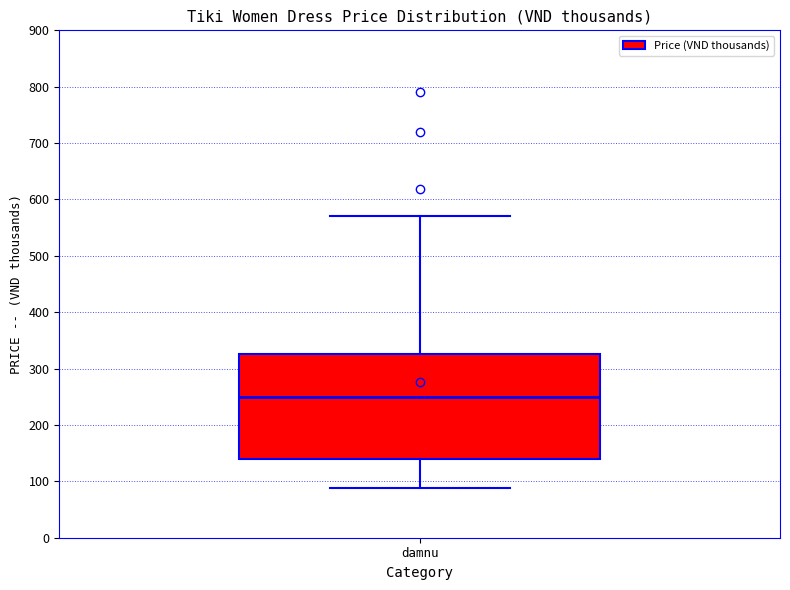

Read this box plot against the y-axis: the position of the median line, the range covered by the box, and the ends of both whiskers. The values are not printed on the chart, so give them approximately, as read against the axis.

median 250, box 140 to 330, whiskers 90 to 570